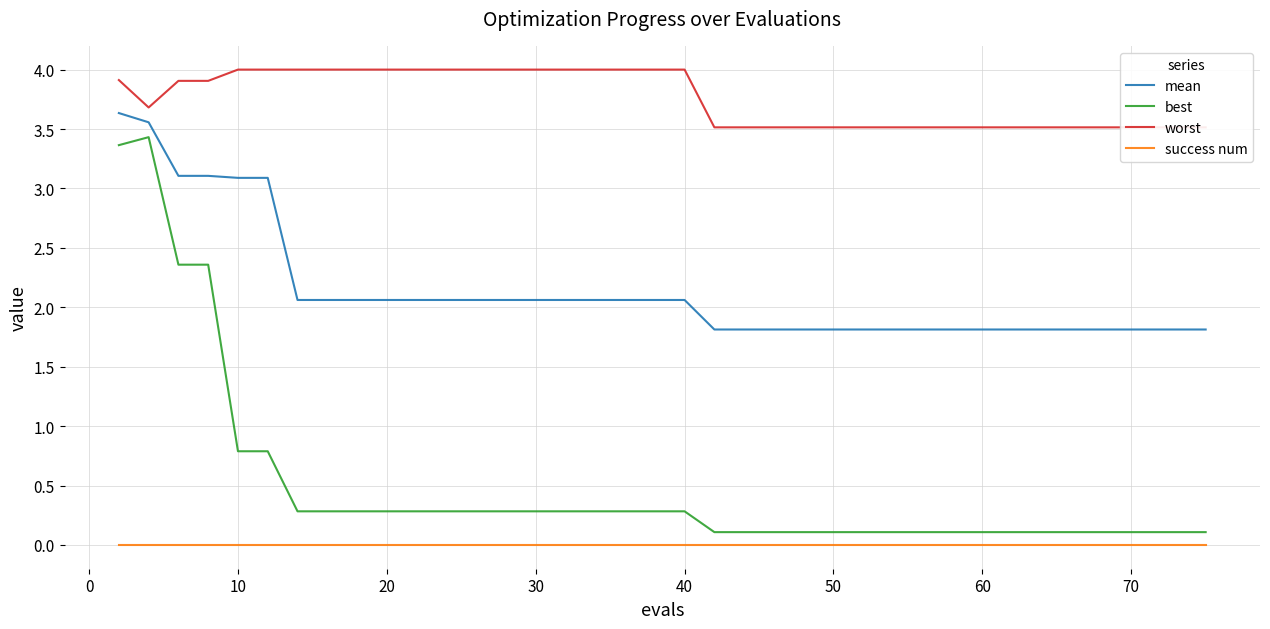

True or false: mean has more than 0 interior local peaks.

False